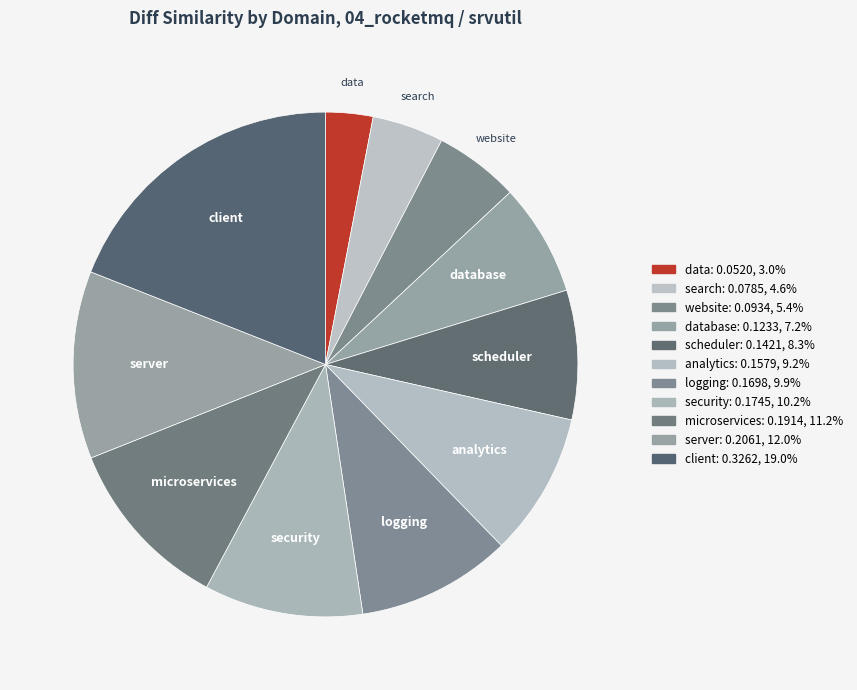

Rank the categories by value from lowest to highest.

data, search, website, database, scheduler, analytics, logging, security, microservices, server, client